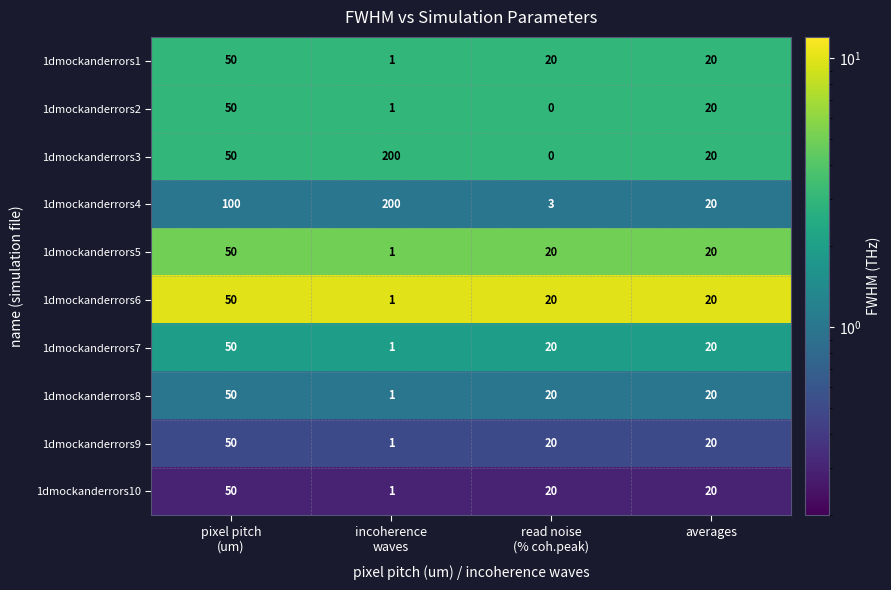

At which category does the chart reach its minimum across all series?

read noise
(% coh.peak)